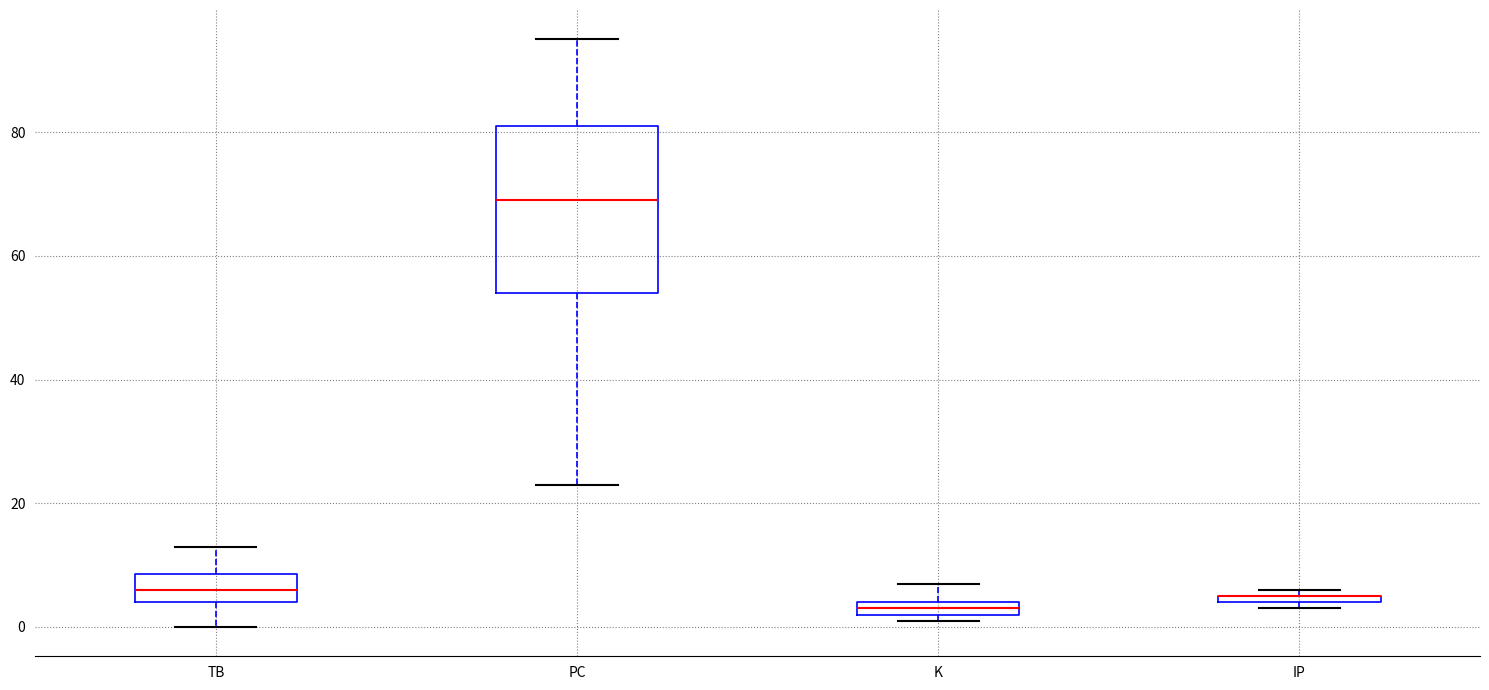

Where does the lower whisker of the box for TB end on the y-axis? The values are not printed on the chart, so give them approximately, as read against the axis.

0